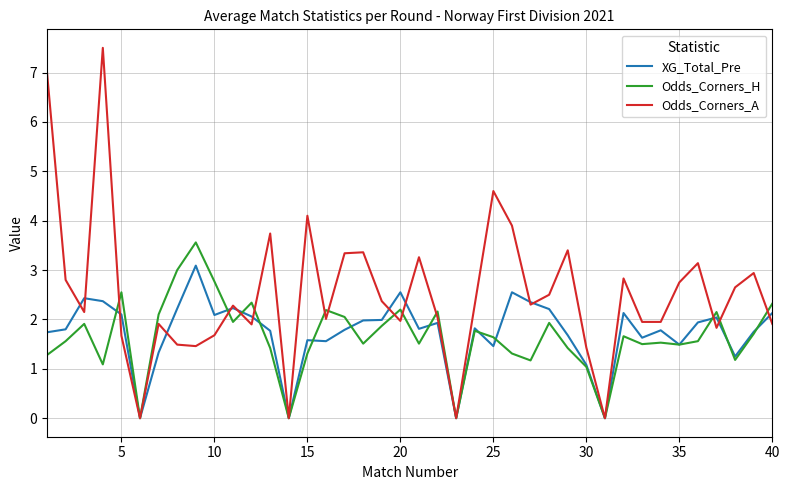

Which series has the largest total across all categories?

Odds_Corners_A